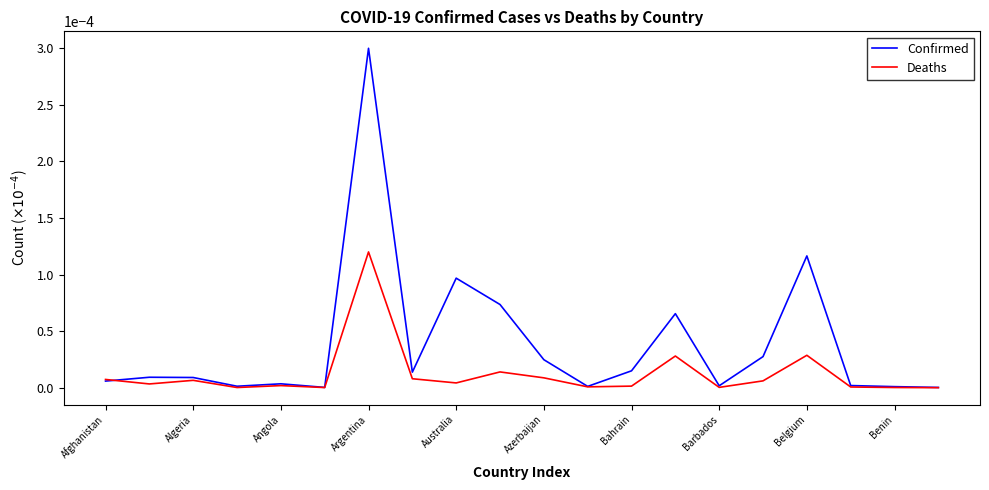

Does the chart have visible grid lines?

No